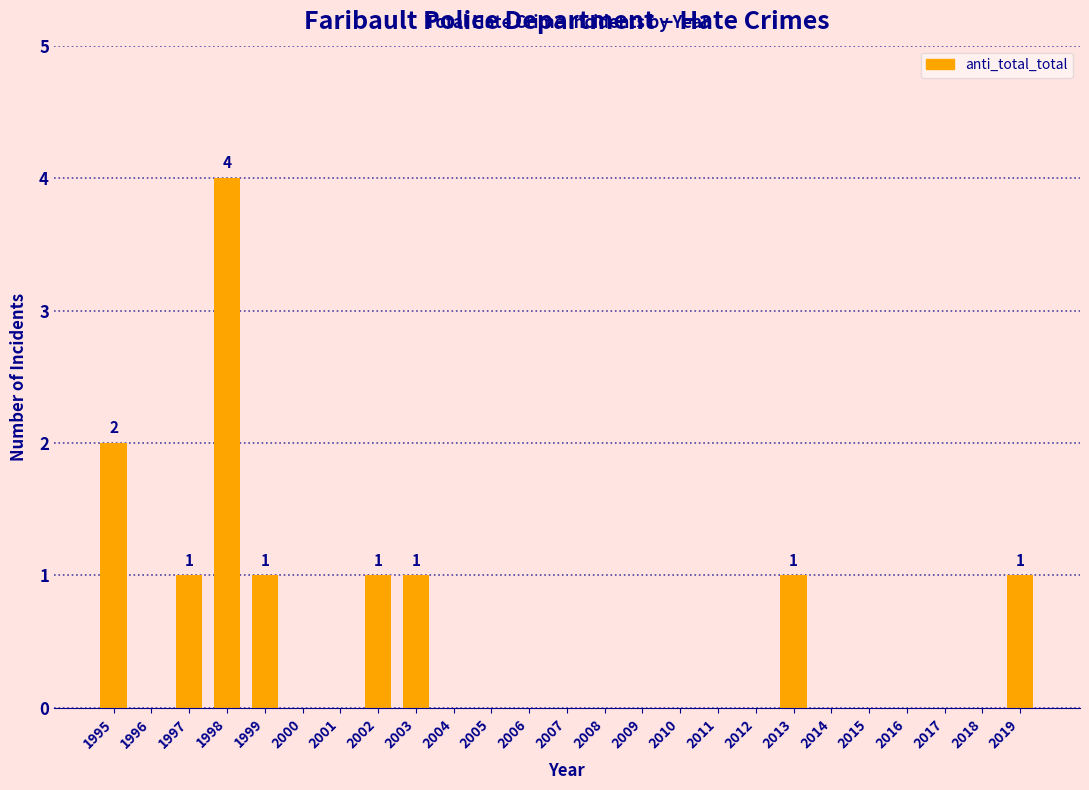

Reading left to right, transcribe all the data shown in this chart.

1995=2	1996=0	1997=1	1998=4	1999=1	2000=0	2001=0	2002=1	2003=1	2004=0	2005=0	2006=0	2007=0	2008=0	2009=0	2010=0	2011=0	2012=0	2013=1	2014=0	2015=0	2016=0	2017=0	2018=0	2019=1